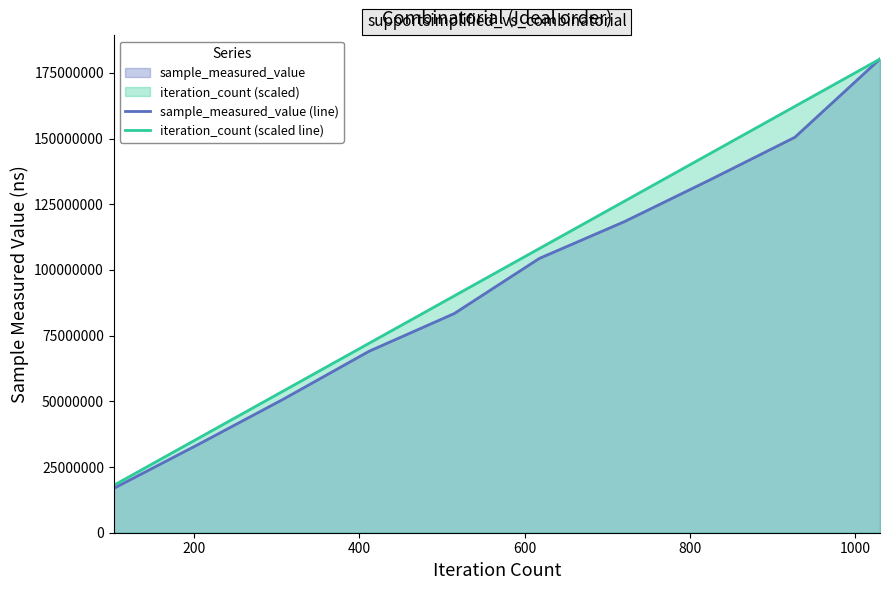

Does the chart display data point markers on the line(s)?

No